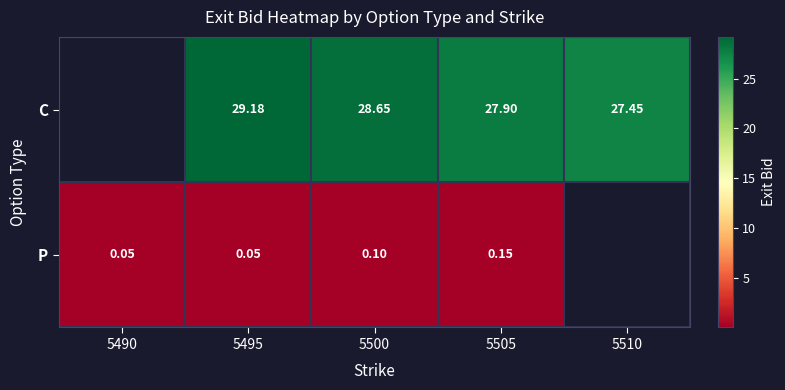

Rank the series at 5495 from lowest to highest value.

P, C